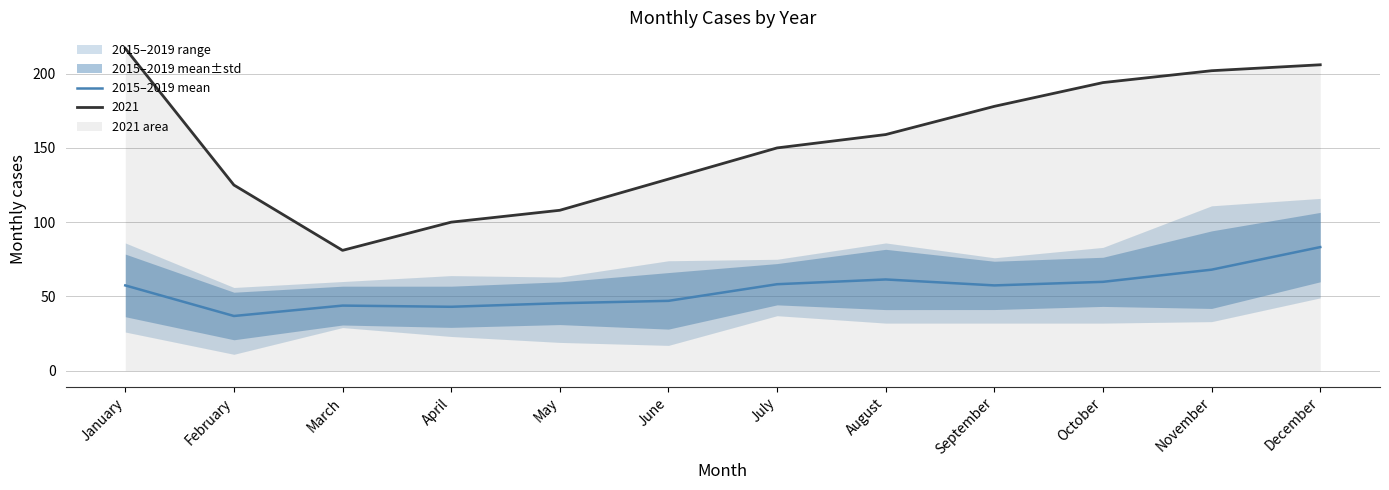

Rank the categories by value from highest to lowest.

December, November, August, October, July, January, September, June, May, March, April, February